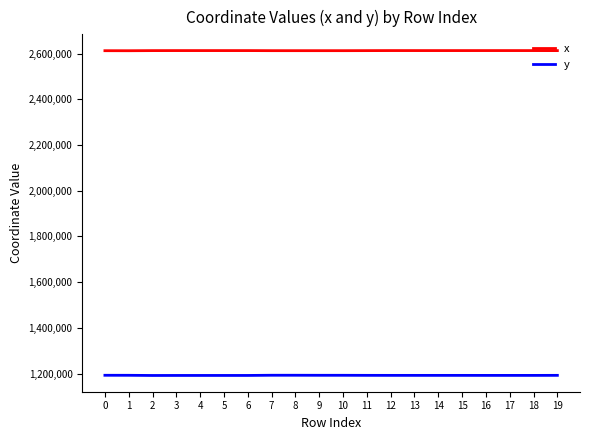

The value of x at 13 is 3763566.3. True or false?

False